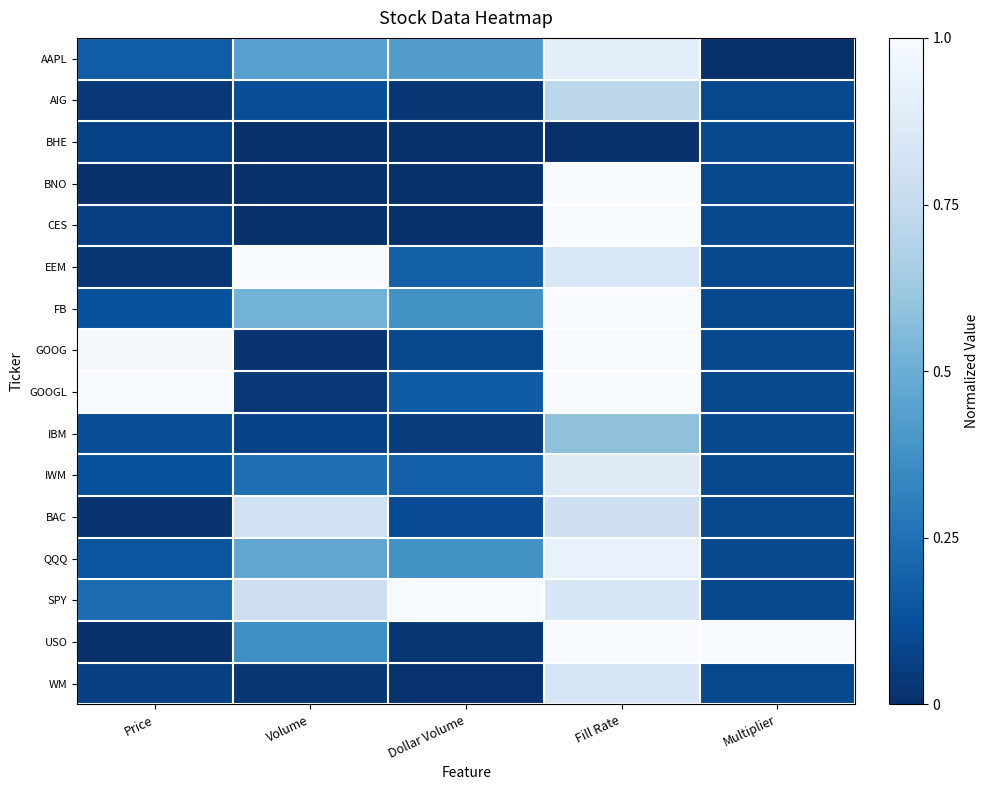

At which category is the sum across all series the highest?

Fill Rate